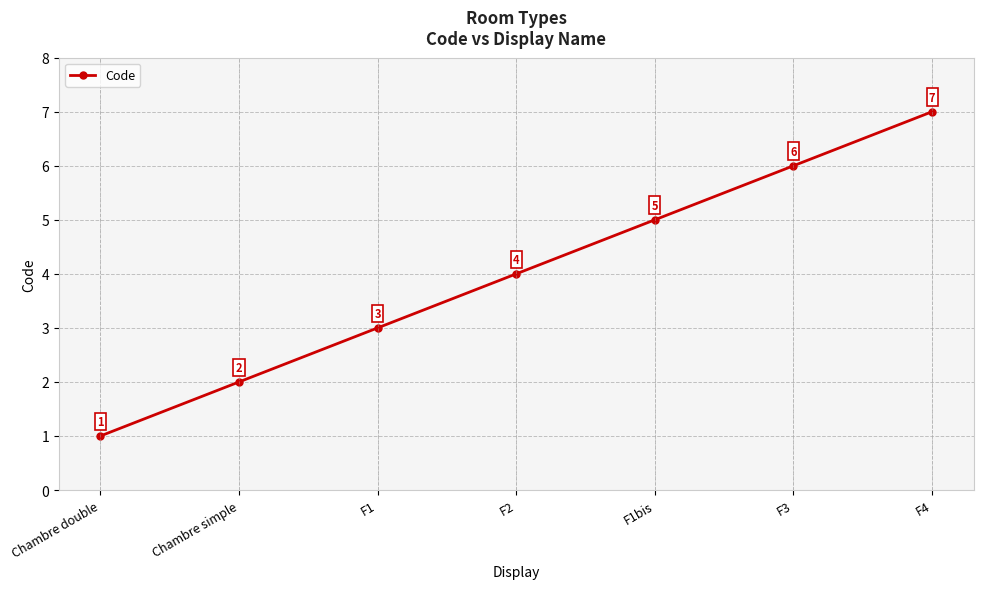

The chart shows a value of 7 at F1bis. True or false?

False